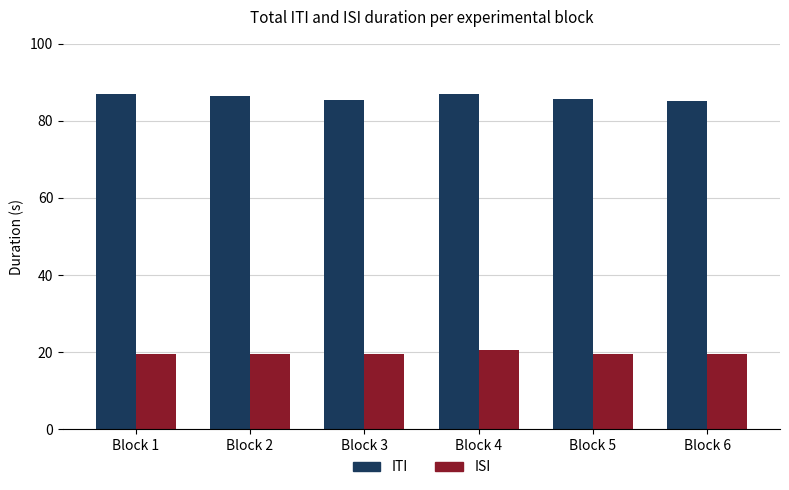

What is the difference between the highest and lowest values at Block 6?

65.5